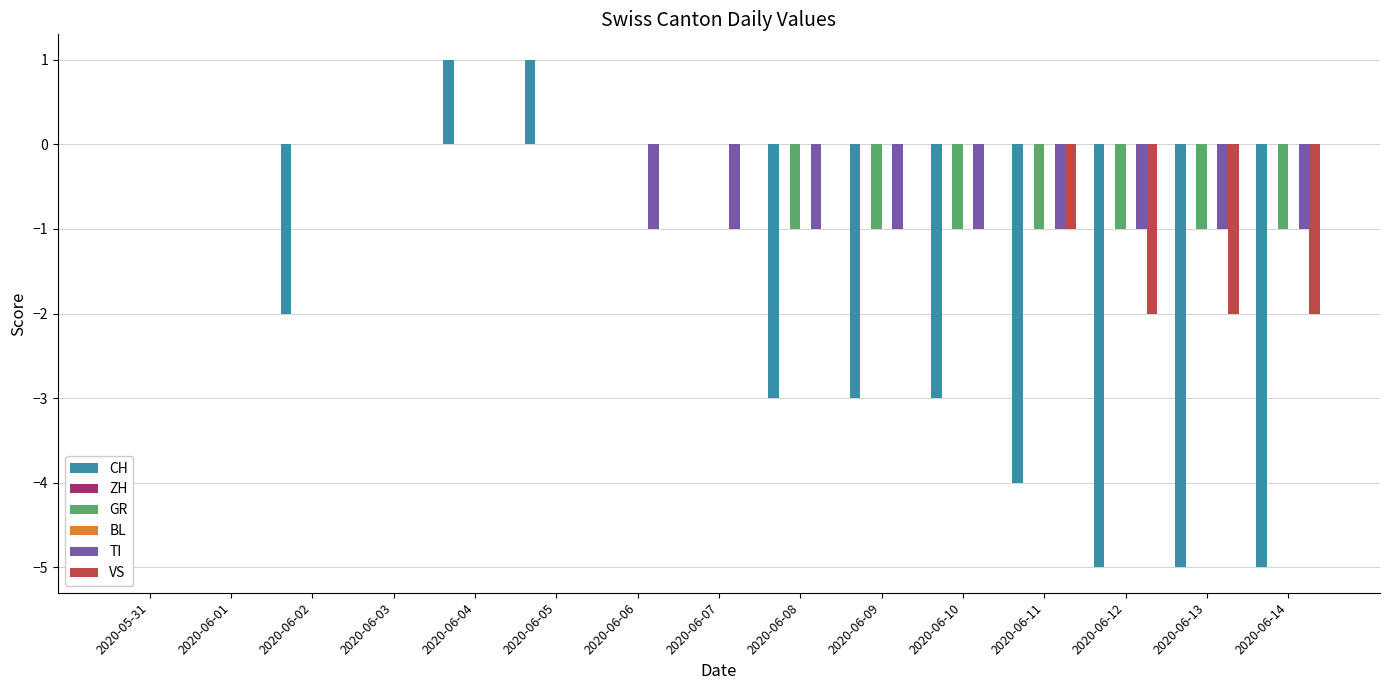

Is the value of ZH at 2020-06-06 greater than the value of TI at 2020-06-06?

Yes